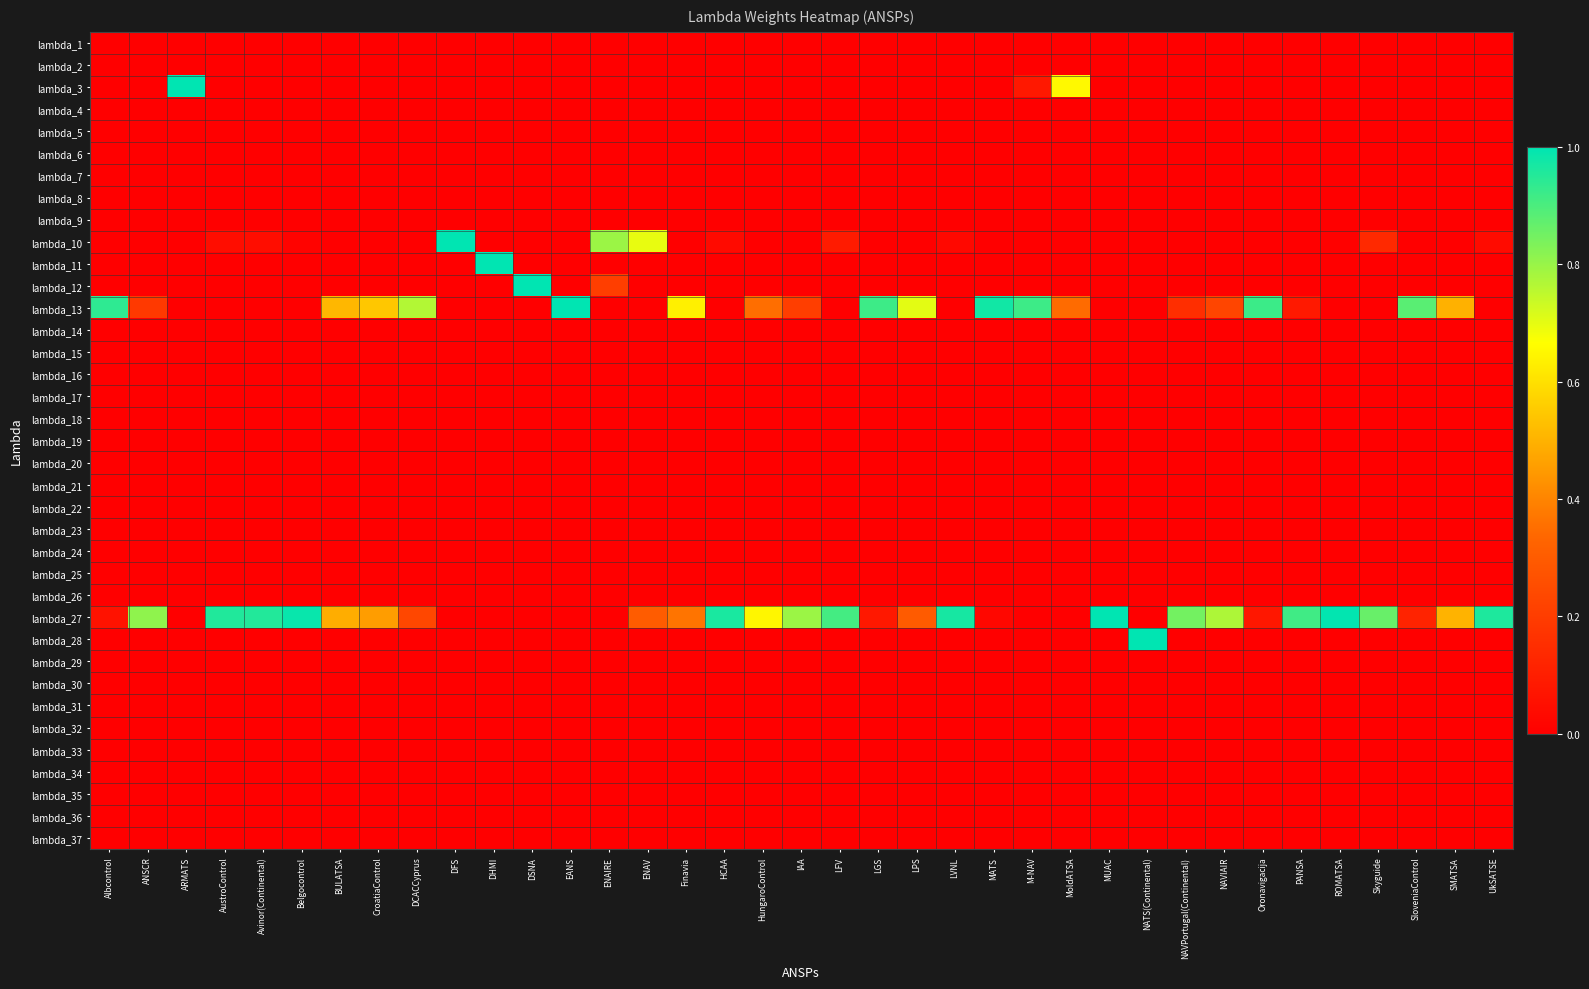

Reading left to right, transcribe all the data shown in this chart.

lambda_1: Albcontrol=0.0	ANSCR=0.0	ARMATS=0.0	AustroControl=0.0	Avinor(Continental)=0.0	Belgocontrol=0.0	BULATSA=0.0	CroatiaControl=0.0	DCACCyprus=0.0	DFS=0.0	DHMI=0.0	DSNA=0.0	EANS=0.0	ENAIRE=0.0	ENAV=0.0	Finavia=0.0	HCAA=0.0	HungaroControl=0.0	IAA=0.0	LFV=0.0	LGS=0.0	LPS=0.0	LVNL=0.0	MATS=0.0	M-NAV=0.0	MoldATSA=0.0	MUAC=0.0	NATS(Continental)=0.0	NAVPortugal(Continental)=0.0	NAVIAIR=0.0	Oronavigacija=0.0	PANSA=0.0	ROMATSA=0.0	Skyguide=0.0	SloveniaControl=0.0	SMATSA=0.0	UkSATSE=0.0
lambda_2: Albcontrol=0.0	ANSCR=0.0	ARMATS=0.0	AustroControl=0.0	Avinor(Continental)=0.0	Belgocontrol=0.0	BULATSA=0.0	CroatiaControl=0.0	DCACCyprus=0.0	DFS=0.0	DHMI=0.0	DSNA=0.0	EANS=0.0	ENAIRE=0.0	ENAV=0.0	Finavia=0.0	HCAA=0.0	HungaroControl=0.0	IAA=0.0	LFV=0.0	LGS=0.0	LPS=0.0	LVNL=0.0	MATS=0.0	M-NAV=0.0	MoldATSA=0.0	MUAC=0.0	NATS(Continental)=0.0	NAVPortugal(Continental)=0.0	NAVIAIR=0.0	Oronavigacija=0.0	PANSA=0.0	ROMATSA=0.0	Skyguide=0.0	SloveniaControl=0.0	SMATSA=0.0	UkSATSE=0.0
lambda_3: Albcontrol=0.0	ANSCR=0.0	ARMATS=1.0	AustroControl=0.0	Avinor(Continental)=0.0	Belgocontrol=0.0	BULATSA=0.0	CroatiaControl=0.0	DCACCyprus=0.0	DFS=0.0	DHMI=0.0	DSNA=0.0	EANS=0.0	ENAIRE=0.0	ENAV=0.0	Finavia=0.0	HCAA=0.0	HungaroControl=0.0	IAA=0.0	LFV=0.0	LGS=0.0	LPS=0.0	LVNL=0.0	MATS=0.0	M-NAV=0.1	MoldATSA=0.7	MUAC=0.0	NATS(Continental)=0.0	NAVPortugal(Continental)=0.0	NAVIAIR=0.0	Oronavigacija=0.0	PANSA=0.0	ROMATSA=0.0	Skyguide=0.0	SloveniaControl=0.0	SMATSA=0.0	UkSATSE=0.0
lambda_4: Albcontrol=0.0	ANSCR=0.0	ARMATS=0.0	AustroControl=0.0	Avinor(Continental)=0.0	Belgocontrol=0.0	BULATSA=0.0	CroatiaControl=0.0	DCACCyprus=0.0	DFS=0.0	DHMI=0.0	DSNA=0.0	EANS=0.0	ENAIRE=0.0	ENAV=0.0	Finavia=0.0	HCAA=0.0	HungaroControl=0.0	IAA=0.0	LFV=0.0	LGS=0.0	LPS=0.0	LVNL=0.0	MATS=0.0	M-NAV=0.0	MoldATSA=0.0	MUAC=0.0	NATS(Continental)=0.0	NAVPortugal(Continental)=0.0	NAVIAIR=0.0	Oronavigacija=0.0	PANSA=0.0	ROMATSA=0.0	Skyguide=0.0	SloveniaControl=0.0	SMATSA=0.0	UkSATSE=0.0
lambda_5: Albcontrol=0.0	ANSCR=0.0	ARMATS=0.0	AustroControl=0.0	Avinor(Continental)=0.0	Belgocontrol=0.0	BULATSA=0.0	CroatiaControl=0.0	DCACCyprus=0.0	DFS=0.0	DHMI=0.0	DSNA=0.0	EANS=0.0	ENAIRE=0.0	ENAV=0.0	Finavia=0.0	HCAA=0.0	HungaroControl=0.0	IAA=0.0	LFV=0.0	LGS=0.0	LPS=0.0	LVNL=0.0	MATS=0.0	M-NAV=0.0	MoldATSA=0.0	MUAC=0.0	NATS(Continental)=0.0	NAVPortugal(Continental)=0.0	NAVIAIR=0.0	Oronavigacija=0.0	PANSA=0.0	ROMATSA=0.0	Skyguide=0.0	SloveniaControl=0.0	SMATSA=0.0	UkSATSE=0.0
lambda_6: Albcontrol=0.0	ANSCR=0.0	ARMATS=0.0	AustroControl=0.0	Avinor(Continental)=0.0	Belgocontrol=0.0	BULATSA=0.0	CroatiaControl=0.0	DCACCyprus=0.0	DFS=0.0	DHMI=0.0	DSNA=0.0	EANS=0.0	ENAIRE=0.0	ENAV=0.0	Finavia=0.0	HCAA=0.0	HungaroControl=0.0	IAA=0.0	LFV=0.0	LGS=0.0	LPS=0.0	LVNL=0.0	MATS=0.0	M-NAV=0.0	MoldATSA=0.0	MUAC=0.0	NATS(Continental)=0.0	NAVPortugal(Continental)=0.0	NAVIAIR=0.0	Oronavigacija=0.0	PANSA=0.0	ROMATSA=0.0	Skyguide=0.0	SloveniaControl=0.0	SMATSA=0.0	UkSATSE=0.0
lambda_7: Albcontrol=0.0	ANSCR=0.0	ARMATS=0.0	AustroControl=0.0	Avinor(Continental)=0.0	Belgocontrol=0.0	BULATSA=0.0	CroatiaControl=0.0	DCACCyprus=0.0	DFS=0.0	DHMI=0.0	DSNA=0.0	EANS=0.0	ENAIRE=0.0	ENAV=0.0	Finavia=0.0	HCAA=0.0	HungaroControl=0.0	IAA=0.0	LFV=0.0	LGS=0.0	LPS=0.0	LVNL=0.0	MATS=0.0	M-NAV=0.0	MoldATSA=0.0	MUAC=0.0	NATS(Continental)=0.0	NAVPortugal(Continental)=0.0	NAVIAIR=0.0	Oronavigacija=0.0	PANSA=0.0	ROMATSA=0.0	Skyguide=0.0	SloveniaControl=0.0	SMATSA=0.0	UkSATSE=0.0
lambda_8: Albcontrol=0.0	ANSCR=0.0	ARMATS=0.0	AustroControl=0.0	Avinor(Continental)=0.0	Belgocontrol=0.0	BULATSA=0.0	CroatiaControl=0.0	DCACCyprus=0.0	DFS=0.0	DHMI=0.0	DSNA=0.0	EANS=0.0	ENAIRE=0.0	ENAV=0.0	Finavia=0.0	HCAA=0.0	HungaroControl=0.0	IAA=0.0	LFV=0.0	LGS=0.0	LPS=0.0	LVNL=0.0	MATS=0.0	M-NAV=0.0	MoldATSA=0.0	MUAC=0.0	NATS(Continental)=0.0	NAVPortugal(Continental)=0.0	NAVIAIR=0.0	Oronavigacija=0.0	PANSA=0.0	ROMATSA=0.0	Skyguide=0.0	SloveniaControl=0.0	SMATSA=0.0	UkSATSE=0.0
lambda_9: Albcontrol=0.0	ANSCR=0.0	ARMATS=0.0	AustroControl=0.0	Avinor(Continental)=0.0	Belgocontrol=0.0	BULATSA=0.0	CroatiaControl=0.0	DCACCyprus=0.0	DFS=0.0	DHMI=0.0	DSNA=0.0	EANS=0.0	ENAIRE=0.0	ENAV=0.0	Finavia=0.0	HCAA=0.0	HungaroControl=0.0	IAA=0.0	LFV=0.0	LGS=0.0	LPS=0.0	LVNL=0.0	MATS=0.0	M-NAV=0.0	MoldATSA=0.0	MUAC=0.0	NATS(Continental)=0.0	NAVPortugal(Continental)=0.0	NAVIAIR=0.0	Oronavigacija=0.0	PANSA=0.0	ROMATSA=0.0	Skyguide=0.0	SloveniaControl=0.0	SMATSA=0.0	UkSATSE=0.0
lambda_10: Albcontrol=0.0	ANSCR=0.0	ARMATS=0.0	AustroControl=0.0	Avinor(Continental)=0.0	Belgocontrol=0.0	BULATSA=0.0	CroatiaControl=0.0	DCACCyprus=0.0	DFS=1.0	DHMI=0.0	DSNA=0.0	EANS=0.0	ENAIRE=0.8	ENAV=0.7	Finavia=0.0	HCAA=0.0	HungaroControl=0.0	IAA=0.0	LFV=0.1	LGS=0.0	LPS=0.0	LVNL=0.0	MATS=0.0	M-NAV=0.0	MoldATSA=0.0	MUAC=0.0	NATS(Continental)=0.0	NAVPortugal(Continental)=0.0	NAVIAIR=0.0	Oronavigacija=0.0	PANSA=0.0	ROMATSA=0.0	Skyguide=0.1	SloveniaControl=0.0	SMATSA=0.0	UkSATSE=0.0
lambda_11: Albcontrol=0.0	ANSCR=0.0	ARMATS=0.0	AustroControl=0.0	Avinor(Continental)=0.0	Belgocontrol=0.0	BULATSA=0.0	CroatiaControl=0.0	DCACCyprus=0.0	DFS=0.0	DHMI=1.0	DSNA=0.0	EANS=0.0	ENAIRE=0.0	ENAV=0.0	Finavia=0.0	HCAA=0.0	HungaroControl=0.0	IAA=0.0	LFV=0.0	LGS=0.0	LPS=0.0	LVNL=0.0	MATS=0.0	M-NAV=0.0	MoldATSA=0.0	MUAC=0.0	NATS(Continental)=0.0	NAVPortugal(Continental)=0.0	NAVIAIR=0.0	Oronavigacija=0.0	PANSA=0.0	ROMATSA=0.0	Skyguide=0.0	SloveniaControl=0.0	SMATSA=0.0	UkSATSE=0.0
lambda_12: Albcontrol=0.0	ANSCR=0.0	ARMATS=0.0	AustroControl=0.0	Avinor(Continental)=0.0	Belgocontrol=0.0	BULATSA=0.0	CroatiaControl=0.0	DCACCyprus=0.0	DFS=0.0	DHMI=0.0	DSNA=1.0	EANS=0.0	ENAIRE=0.2	ENAV=0.0	Finavia=0.0	HCAA=0.0	HungaroControl=0.0	IAA=0.0	LFV=0.0	LGS=0.0	LPS=0.0	LVNL=0.0	MATS=0.0	M-NAV=0.0	MoldATSA=0.0	MUAC=0.0	NATS(Continental)=0.0	NAVPortugal(Continental)=0.0	NAVIAIR=0.0	Oronavigacija=0.0	PANSA=0.0	ROMATSA=0.0	Skyguide=0.0	SloveniaControl=0.0	SMATSA=0.0	UkSATSE=0.0
lambda_13: Albcontrol=0.9	ANSCR=0.2	ARMATS=0.0	AustroControl=0.0	Avinor(Continental)=0.0	Belgocontrol=0.0	BULATSA=0.5	CroatiaControl=0.5	DCACCyprus=0.8	DFS=0.0	DHMI=0.0	DSNA=0.0	EANS=1.0	ENAIRE=0.0	ENAV=0.0	Finavia=0.6	HCAA=0.0	HungaroControl=0.4	IAA=0.2	LFV=0.0	LGS=0.9	LPS=0.7	LVNL=0.0	MATS=1.0	M-NAV=0.9	MoldATSA=0.3	MUAC=0.0	NATS(Continental)=0.0	NAVPortugal(Continental)=0.2	NAVIAIR=0.2	Oronavigacija=0.9	PANSA=0.1	ROMATSA=0.0	Skyguide=0.0	SloveniaControl=0.9	SMATSA=0.5	UkSATSE=0.0
lambda_14: Albcontrol=0.0	ANSCR=0.0	ARMATS=0.0	AustroControl=0.0	Avinor(Continental)=0.0	Belgocontrol=0.0	BULATSA=0.0	CroatiaControl=0.0	DCACCyprus=0.0	DFS=0.0	DHMI=0.0	DSNA=0.0	EANS=0.0	ENAIRE=0.0	ENAV=0.0	Finavia=0.0	HCAA=0.0	HungaroControl=0.0	IAA=0.0	LFV=0.0	LGS=0.0	LPS=0.0	LVNL=0.0	MATS=0.0	M-NAV=0.0	MoldATSA=0.0	MUAC=0.0	NATS(Continental)=0.0	NAVPortugal(Continental)=0.0	NAVIAIR=0.0	Oronavigacija=0.0	PANSA=0.0	ROMATSA=0.0	Skyguide=0.0	SloveniaControl=0.0	SMATSA=0.0	UkSATSE=0.0
lambda_15: Albcontrol=0.0	ANSCR=0.0	ARMATS=0.0	AustroControl=0.0	Avinor(Continental)=0.0	Belgocontrol=0.0	BULATSA=0.0	CroatiaControl=0.0	DCACCyprus=0.0	DFS=0.0	DHMI=0.0	DSNA=0.0	EANS=0.0	ENAIRE=0.0	ENAV=0.0	Finavia=0.0	HCAA=0.0	HungaroControl=0.0	IAA=0.0	LFV=0.0	LGS=0.0	LPS=0.0	LVNL=0.0	MATS=0.0	M-NAV=0.0	MoldATSA=0.0	MUAC=0.0	NATS(Continental)=0.0	NAVPortugal(Continental)=0.0	NAVIAIR=0.0	Oronavigacija=0.0	PANSA=0.0	ROMATSA=0.0	Skyguide=0.0	SloveniaControl=0.0	SMATSA=0.0	UkSATSE=0.0
lambda_16: Albcontrol=0.0	ANSCR=0.0	ARMATS=0.0	AustroControl=0.0	Avinor(Continental)=0.0	Belgocontrol=0.0	BULATSA=0.0	CroatiaControl=0.0	DCACCyprus=0.0	DFS=0.0	DHMI=0.0	DSNA=0.0	EANS=0.0	ENAIRE=0.0	ENAV=0.0	Finavia=0.0	HCAA=0.0	HungaroControl=0.0	IAA=0.0	LFV=0.0	LGS=0.0	LPS=0.0	LVNL=0.0	MATS=0.0	M-NAV=0.0	MoldATSA=0.0	MUAC=0.0	NATS(Continental)=0.0	NAVPortugal(Continental)=0.0	NAVIAIR=0.0	Oronavigacija=0.0	PANSA=0.0	ROMATSA=0.0	Skyguide=0.0	SloveniaControl=0.0	SMATSA=0.0	UkSATSE=0.0
lambda_17: Albcontrol=0.0	ANSCR=0.0	ARMATS=0.0	AustroControl=0.0	Avinor(Continental)=0.0	Belgocontrol=0.0	BULATSA=0.0	CroatiaControl=0.0	DCACCyprus=0.0	DFS=0.0	DHMI=0.0	DSNA=0.0	EANS=0.0	ENAIRE=0.0	ENAV=0.0	Finavia=0.0	HCAA=0.0	HungaroControl=0.0	IAA=0.0	LFV=0.0	LGS=0.0	LPS=0.0	LVNL=0.0	MATS=0.0	M-NAV=0.0	MoldATSA=0.0	MUAC=0.0	NATS(Continental)=0.0	NAVPortugal(Continental)=0.0	NAVIAIR=0.0	Oronavigacija=0.0	PANSA=0.0	ROMATSA=0.0	Skyguide=0.0	SloveniaControl=0.0	SMATSA=0.0	UkSATSE=0.0
lambda_18: Albcontrol=0.0	ANSCR=0.0	ARMATS=0.0	AustroControl=0.0	Avinor(Continental)=0.0	Belgocontrol=0.0	BULATSA=0.0	CroatiaControl=0.0	DCACCyprus=0.0	DFS=0.0	DHMI=0.0	DSNA=0.0	EANS=0.0	ENAIRE=0.0	ENAV=0.0	Finavia=0.0	HCAA=0.0	HungaroControl=0.0	IAA=0.0	LFV=0.0	LGS=0.0	LPS=0.0	LVNL=0.0	MATS=0.0	M-NAV=0.0	MoldATSA=0.0	MUAC=0.0	NATS(Continental)=0.0	NAVPortugal(Continental)=0.0	NAVIAIR=0.0	Oronavigacija=0.0	PANSA=0.0	ROMATSA=0.0	Skyguide=0.0	SloveniaControl=0.0	SMATSA=0.0	UkSATSE=0.0
lambda_19: Albcontrol=0.0	ANSCR=0.0	ARMATS=0.0	AustroControl=0.0	Avinor(Continental)=0.0	Belgocontrol=0.0	BULATSA=0.0	CroatiaControl=0.0	DCACCyprus=0.0	DFS=0.0	DHMI=0.0	DSNA=0.0	EANS=0.0	ENAIRE=0.0	ENAV=0.0	Finavia=0.0	HCAA=0.0	HungaroControl=0.0	IAA=0.0	LFV=0.0	LGS=0.0	LPS=0.0	LVNL=0.0	MATS=0.0	M-NAV=0.0	MoldATSA=0.0	MUAC=0.0	NATS(Continental)=0.0	NAVPortugal(Continental)=0.0	NAVIAIR=0.0	Oronavigacija=0.0	PANSA=0.0	ROMATSA=0.0	Skyguide=0.0	SloveniaControl=0.0	SMATSA=0.0	UkSATSE=0.0
lambda_20: Albcontrol=0.0	ANSCR=0.0	ARMATS=0.0	AustroControl=0.0	Avinor(Continental)=0.0	Belgocontrol=0.0	BULATSA=0.0	CroatiaControl=0.0	DCACCyprus=0.0	DFS=0.0	DHMI=0.0	DSNA=0.0	EANS=0.0	ENAIRE=0.0	ENAV=0.0	Finavia=0.0	HCAA=0.0	HungaroControl=0.0	IAA=0.0	LFV=0.0	LGS=0.0	LPS=0.0	LVNL=0.0	MATS=0.0	M-NAV=0.0	MoldATSA=0.0	MUAC=0.0	NATS(Continental)=0.0	NAVPortugal(Continental)=0.0	NAVIAIR=0.0	Oronavigacija=0.0	PANSA=0.0	ROMATSA=0.0	Skyguide=0.0	SloveniaControl=0.0	SMATSA=0.0	UkSATSE=0.0
lambda_21: Albcontrol=0.0	ANSCR=0.0	ARMATS=0.0	AustroControl=0.0	Avinor(Continental)=0.0	Belgocontrol=0.0	BULATSA=0.0	CroatiaControl=0.0	DCACCyprus=0.0	DFS=0.0	DHMI=0.0	DSNA=0.0	EANS=0.0	ENAIRE=0.0	ENAV=0.0	Finavia=0.0	HCAA=0.0	HungaroControl=0.0	IAA=0.0	LFV=0.0	LGS=0.0	LPS=0.0	LVNL=0.0	MATS=0.0	M-NAV=0.0	MoldATSA=0.0	MUAC=0.0	NATS(Continental)=0.0	NAVPortugal(Continental)=0.0	NAVIAIR=0.0	Oronavigacija=0.0	PANSA=0.0	ROMATSA=0.0	Skyguide=0.0	SloveniaControl=0.0	SMATSA=0.0	UkSATSE=0.0
lambda_22: Albcontrol=0.0	ANSCR=0.0	ARMATS=0.0	AustroControl=0.0	Avinor(Continental)=0.0	Belgocontrol=0.0	BULATSA=0.0	CroatiaControl=0.0	DCACCyprus=0.0	DFS=0.0	DHMI=0.0	DSNA=0.0	EANS=0.0	ENAIRE=0.0	ENAV=0.0	Finavia=0.0	HCAA=0.0	HungaroControl=0.0	IAA=0.0	LFV=0.0	LGS=0.0	LPS=0.0	LVNL=0.0	MATS=0.0	M-NAV=0.0	MoldATSA=0.0	MUAC=0.0	NATS(Continental)=0.0	NAVPortugal(Continental)=0.0	NAVIAIR=0.0	Oronavigacija=0.0	PANSA=0.0	ROMATSA=0.0	Skyguide=0.0	SloveniaControl=0.0	SMATSA=0.0	UkSATSE=0.0
lambda_23: Albcontrol=0.0	ANSCR=0.0	ARMATS=0.0	AustroControl=0.0	Avinor(Continental)=0.0	Belgocontrol=0.0	BULATSA=0.0	CroatiaControl=0.0	DCACCyprus=0.0	DFS=0.0	DHMI=0.0	DSNA=0.0	EANS=0.0	ENAIRE=0.0	ENAV=0.0	Finavia=0.0	HCAA=0.0	HungaroControl=0.0	IAA=0.0	LFV=0.0	LGS=0.0	LPS=0.0	LVNL=0.0	MATS=0.0	M-NAV=0.0	MoldATSA=0.0	MUAC=0.0	NATS(Continental)=0.0	NAVPortugal(Continental)=0.0	NAVIAIR=0.0	Oronavigacija=0.0	PANSA=0.0	ROMATSA=0.0	Skyguide=0.0	SloveniaControl=0.0	SMATSA=0.0	UkSATSE=0.0
lambda_24: Albcontrol=0.0	ANSCR=0.0	ARMATS=0.0	AustroControl=0.0	Avinor(Continental)=0.0	Belgocontrol=0.0	BULATSA=0.0	CroatiaControl=0.0	DCACCyprus=0.0	DFS=0.0	DHMI=0.0	DSNA=0.0	EANS=0.0	ENAIRE=0.0	ENAV=0.0	Finavia=0.0	HCAA=0.0	HungaroControl=0.0	IAA=0.0	LFV=0.0	LGS=0.0	LPS=0.0	LVNL=0.0	MATS=0.0	M-NAV=0.0	MoldATSA=0.0	MUAC=0.0	NATS(Continental)=0.0	NAVPortugal(Continental)=0.0	NAVIAIR=0.0	Oronavigacija=0.0	PANSA=0.0	ROMATSA=0.0	Skyguide=0.0	SloveniaControl=0.0	SMATSA=0.0	UkSATSE=0.0
lambda_25: Albcontrol=0.0	ANSCR=0.0	ARMATS=0.0	AustroControl=0.0	Avinor(Continental)=0.0	Belgocontrol=0.0	BULATSA=0.0	CroatiaControl=0.0	DCACCyprus=0.0	DFS=0.0	DHMI=0.0	DSNA=0.0	EANS=0.0	ENAIRE=0.0	ENAV=0.0	Finavia=0.0	HCAA=0.0	HungaroControl=0.0	IAA=0.0	LFV=0.0	LGS=0.0	LPS=0.0	LVNL=0.0	MATS=0.0	M-NAV=0.0	MoldATSA=0.0	MUAC=0.0	NATS(Continental)=0.0	NAVPortugal(Continental)=0.0	NAVIAIR=0.0	Oronavigacija=0.0	PANSA=0.0	ROMATSA=0.0	Skyguide=0.0	SloveniaControl=0.0	SMATSA=0.0	UkSATSE=0.0
lambda_26: Albcontrol=0.0	ANSCR=0.0	ARMATS=0.0	AustroControl=0.0	Avinor(Continental)=0.0	Belgocontrol=0.0	BULATSA=0.0	CroatiaControl=0.0	DCACCyprus=0.0	DFS=0.0	DHMI=0.0	DSNA=0.0	EANS=0.0	ENAIRE=0.0	ENAV=0.0	Finavia=0.0	HCAA=0.0	HungaroControl=0.0	IAA=0.0	LFV=0.0	LGS=0.0	LPS=0.0	LVNL=0.0	MATS=0.0	M-NAV=0.0	MoldATSA=0.0	MUAC=0.0	NATS(Continental)=0.0	NAVPortugal(Continental)=0.0	NAVIAIR=0.0	Oronavigacija=0.0	PANSA=0.0	ROMATSA=0.0	Skyguide=0.0	SloveniaControl=0.0	SMATSA=0.0	UkSATSE=0.0
lambda_27: Albcontrol=0.1	ANSCR=0.8	ARMATS=0.0	AustroControl=1.0	Avinor(Continental)=1.0	Belgocontrol=1.0	BULATSA=0.5	CroatiaControl=0.5	DCACCyprus=0.2	DFS=0.0	DHMI=0.0	DSNA=0.0	EANS=0.0	ENAIRE=0.0	ENAV=0.3	Finavia=0.4	HCAA=1.0	HungaroControl=0.6	IAA=0.8	LFV=0.9	LGS=0.1	LPS=0.3	LVNL=1.0	MATS=0.0	M-NAV=0.0	MoldATSA=0.0	MUAC=1.0	NATS(Continental)=0.0	NAVPortugal(Continental)=0.8	NAVIAIR=0.8	Oronavigacija=0.1	PANSA=0.9	ROMATSA=1.0	Skyguide=0.9	SloveniaControl=0.1	SMATSA=0.5	UkSATSE=1.0
lambda_28: Albcontrol=0.0	ANSCR=0.0	ARMATS=0.0	AustroControl=0.0	Avinor(Continental)=0.0	Belgocontrol=0.0	BULATSA=0.0	CroatiaControl=0.0	DCACCyprus=0.0	DFS=0.0	DHMI=0.0	DSNA=0.0	EANS=0.0	ENAIRE=0.0	ENAV=0.0	Finavia=0.0	HCAA=0.0	HungaroControl=0.0	IAA=0.0	LFV=0.0	LGS=0.0	LPS=0.0	LVNL=0.0	MATS=0.0	M-NAV=0.0	MoldATSA=0.0	MUAC=0.0	NATS(Continental)=1.0	NAVPortugal(Continental)=0.0	NAVIAIR=0.0	Oronavigacija=0.0	PANSA=0.0	ROMATSA=0.0	Skyguide=0.0	SloveniaControl=0.0	SMATSA=0.0	UkSATSE=0.0
lambda_29: Albcontrol=0.0	ANSCR=0.0	ARMATS=0.0	AustroControl=0.0	Avinor(Continental)=0.0	Belgocontrol=0.0	BULATSA=0.0	CroatiaControl=0.0	DCACCyprus=0.0	DFS=0.0	DHMI=0.0	DSNA=0.0	EANS=0.0	ENAIRE=0.0	ENAV=0.0	Finavia=0.0	HCAA=0.0	HungaroControl=0.0	IAA=0.0	LFV=0.0	LGS=0.0	LPS=0.0	LVNL=0.0	MATS=0.0	M-NAV=0.0	MoldATSA=0.0	MUAC=0.0	NATS(Continental)=0.0	NAVPortugal(Continental)=0.0	NAVIAIR=0.0	Oronavigacija=0.0	PANSA=0.0	ROMATSA=0.0	Skyguide=0.0	SloveniaControl=0.0	SMATSA=0.0	UkSATSE=0.0
lambda_30: Albcontrol=0.0	ANSCR=0.0	ARMATS=0.0	AustroControl=0.0	Avinor(Continental)=0.0	Belgocontrol=0.0	BULATSA=0.0	CroatiaControl=0.0	DCACCyprus=0.0	DFS=0.0	DHMI=0.0	DSNA=0.0	EANS=0.0	ENAIRE=0.0	ENAV=0.0	Finavia=0.0	HCAA=0.0	HungaroControl=0.0	IAA=0.0	LFV=0.0	LGS=0.0	LPS=0.0	LVNL=0.0	MATS=0.0	M-NAV=0.0	MoldATSA=0.0	MUAC=0.0	NATS(Continental)=0.0	NAVPortugal(Continental)=0.0	NAVIAIR=0.0	Oronavigacija=0.0	PANSA=0.0	ROMATSA=0.0	Skyguide=0.0	SloveniaControl=0.0	SMATSA=0.0	UkSATSE=0.0
lambda_31: Albcontrol=0.0	ANSCR=0.0	ARMATS=0.0	AustroControl=0.0	Avinor(Continental)=0.0	Belgocontrol=0.0	BULATSA=0.0	CroatiaControl=0.0	DCACCyprus=0.0	DFS=0.0	DHMI=0.0	DSNA=0.0	EANS=0.0	ENAIRE=0.0	ENAV=0.0	Finavia=0.0	HCAA=0.0	HungaroControl=0.0	IAA=0.0	LFV=0.0	LGS=0.0	LPS=0.0	LVNL=0.0	MATS=0.0	M-NAV=0.0	MoldATSA=0.0	MUAC=0.0	NATS(Continental)=0.0	NAVPortugal(Continental)=0.0	NAVIAIR=0.0	Oronavigacija=0.0	PANSA=0.0	ROMATSA=0.0	Skyguide=0.0	SloveniaControl=0.0	SMATSA=0.0	UkSATSE=0.0
lambda_32: Albcontrol=0.0	ANSCR=0.0	ARMATS=0.0	AustroControl=0.0	Avinor(Continental)=0.0	Belgocontrol=0.0	BULATSA=0.0	CroatiaControl=0.0	DCACCyprus=0.0	DFS=0.0	DHMI=0.0	DSNA=0.0	EANS=0.0	ENAIRE=0.0	ENAV=0.0	Finavia=0.0	HCAA=0.0	HungaroControl=0.0	IAA=0.0	LFV=0.0	LGS=0.0	LPS=0.0	LVNL=0.0	MATS=0.0	M-NAV=0.0	MoldATSA=0.0	MUAC=0.0	NATS(Continental)=0.0	NAVPortugal(Continental)=0.0	NAVIAIR=0.0	Oronavigacija=0.0	PANSA=0.0	ROMATSA=0.0	Skyguide=0.0	SloveniaControl=0.0	SMATSA=0.0	UkSATSE=0.0
lambda_33: Albcontrol=0.0	ANSCR=0.0	ARMATS=0.0	AustroControl=0.0	Avinor(Continental)=0.0	Belgocontrol=0.0	BULATSA=0.0	CroatiaControl=0.0	DCACCyprus=0.0	DFS=0.0	DHMI=0.0	DSNA=0.0	EANS=0.0	ENAIRE=0.0	ENAV=0.0	Finavia=0.0	HCAA=0.0	HungaroControl=0.0	IAA=0.0	LFV=0.0	LGS=0.0	LPS=0.0	LVNL=0.0	MATS=0.0	M-NAV=0.0	MoldATSA=0.0	MUAC=0.0	NATS(Continental)=0.0	NAVPortugal(Continental)=0.0	NAVIAIR=0.0	Oronavigacija=0.0	PANSA=0.0	ROMATSA=0.0	Skyguide=0.0	SloveniaControl=0.0	SMATSA=0.0	UkSATSE=0.0
lambda_34: Albcontrol=0.0	ANSCR=0.0	ARMATS=0.0	AustroControl=0.0	Avinor(Continental)=0.0	Belgocontrol=0.0	BULATSA=0.0	CroatiaControl=0.0	DCACCyprus=0.0	DFS=0.0	DHMI=0.0	DSNA=0.0	EANS=0.0	ENAIRE=0.0	ENAV=0.0	Finavia=0.0	HCAA=0.0	HungaroControl=0.0	IAA=0.0	LFV=0.0	LGS=0.0	LPS=0.0	LVNL=0.0	MATS=0.0	M-NAV=0.0	MoldATSA=0.0	MUAC=0.0	NATS(Continental)=0.0	NAVPortugal(Continental)=0.0	NAVIAIR=0.0	Oronavigacija=0.0	PANSA=0.0	ROMATSA=0.0	Skyguide=0.0	SloveniaControl=0.0	SMATSA=0.0	UkSATSE=0.0
lambda_35: Albcontrol=0.0	ANSCR=0.0	ARMATS=0.0	AustroControl=0.0	Avinor(Continental)=0.0	Belgocontrol=0.0	BULATSA=0.0	CroatiaControl=0.0	DCACCyprus=0.0	DFS=0.0	DHMI=0.0	DSNA=0.0	EANS=0.0	ENAIRE=0.0	ENAV=0.0	Finavia=0.0	HCAA=0.0	HungaroControl=0.0	IAA=0.0	LFV=0.0	LGS=0.0	LPS=0.0	LVNL=0.0	MATS=0.0	M-NAV=0.0	MoldATSA=0.0	MUAC=0.0	NATS(Continental)=0.0	NAVPortugal(Continental)=0.0	NAVIAIR=0.0	Oronavigacija=0.0	PANSA=0.0	ROMATSA=0.0	Skyguide=0.0	SloveniaControl=0.0	SMATSA=0.0	UkSATSE=0.0
lambda_36: Albcontrol=0.0	ANSCR=0.0	ARMATS=0.0	AustroControl=0.0	Avinor(Continental)=0.0	Belgocontrol=0.0	BULATSA=0.0	CroatiaControl=0.0	DCACCyprus=0.0	DFS=0.0	DHMI=0.0	DSNA=0.0	EANS=0.0	ENAIRE=0.0	ENAV=0.0	Finavia=0.0	HCAA=0.0	HungaroControl=0.0	IAA=0.0	LFV=0.0	LGS=0.0	LPS=0.0	LVNL=0.0	MATS=0.0	M-NAV=0.0	MoldATSA=0.0	MUAC=0.0	NATS(Continental)=0.0	NAVPortugal(Continental)=0.0	NAVIAIR=0.0	Oronavigacija=0.0	PANSA=0.0	ROMATSA=0.0	Skyguide=0.0	SloveniaControl=0.0	SMATSA=0.0	UkSATSE=0.0
lambda_37: Albcontrol=0.0	ANSCR=0.0	ARMATS=0.0	AustroControl=0.0	Avinor(Continental)=0.0	Belgocontrol=0.0	BULATSA=0.0	CroatiaControl=0.0	DCACCyprus=0.0	DFS=0.0	DHMI=0.0	DSNA=0.0	EANS=0.0	ENAIRE=0.0	ENAV=0.0	Finavia=0.0	HCAA=0.0	HungaroControl=0.0	IAA=0.0	LFV=0.0	LGS=0.0	LPS=0.0	LVNL=0.0	MATS=0.0	M-NAV=0.0	MoldATSA=0.0	MUAC=0.0	NATS(Continental)=0.0	NAVPortugal(Continental)=0.0	NAVIAIR=0.0	Oronavigacija=0.0	PANSA=0.0	ROMATSA=0.0	Skyguide=0.0	SloveniaControl=0.0	SMATSA=0.0	UkSATSE=0.0